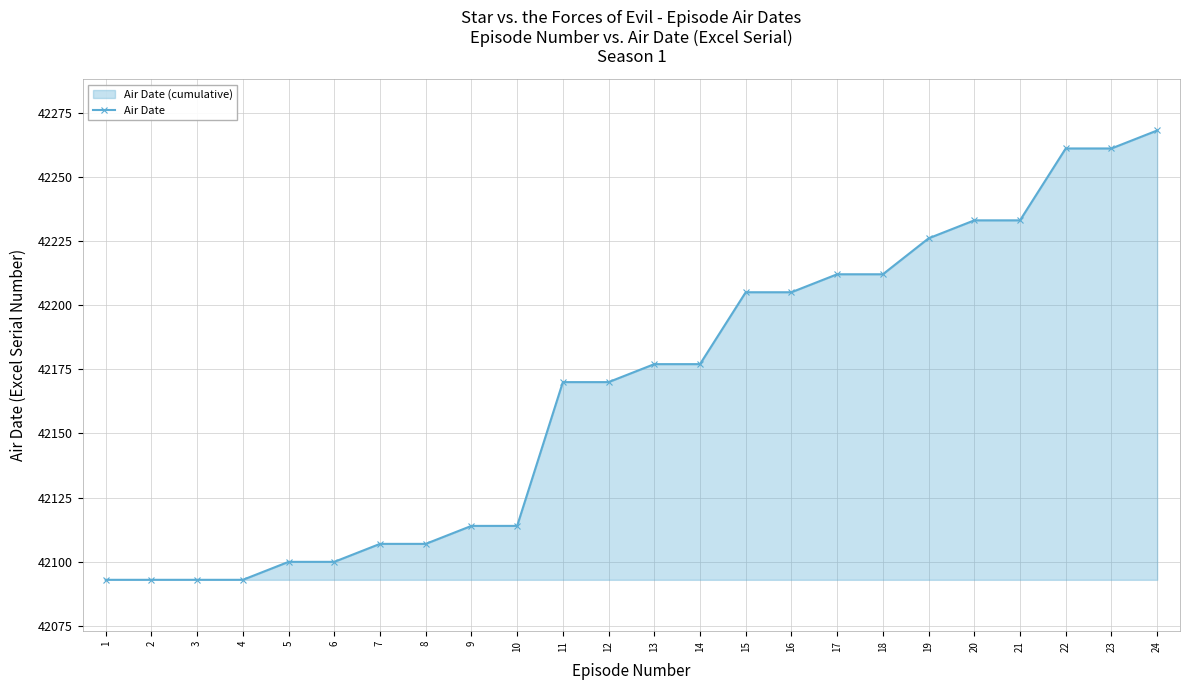

Reading left to right, extract all data points from this chart.

42093	42093	42093	42093	42100	42100	42107	42107	42114	42114	42170	42170	42177	42177	42205	42205	42212	42212	42226	42233	42233	42261	42261	42268